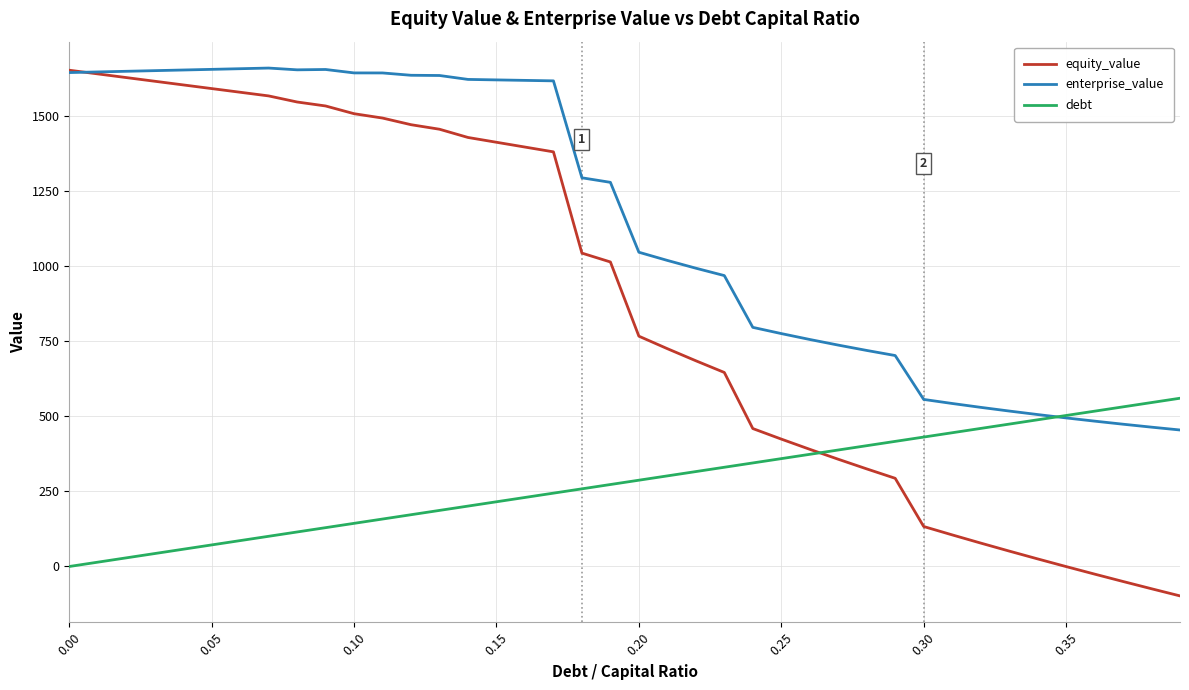

Which series has the widest spread of values?

equity_value